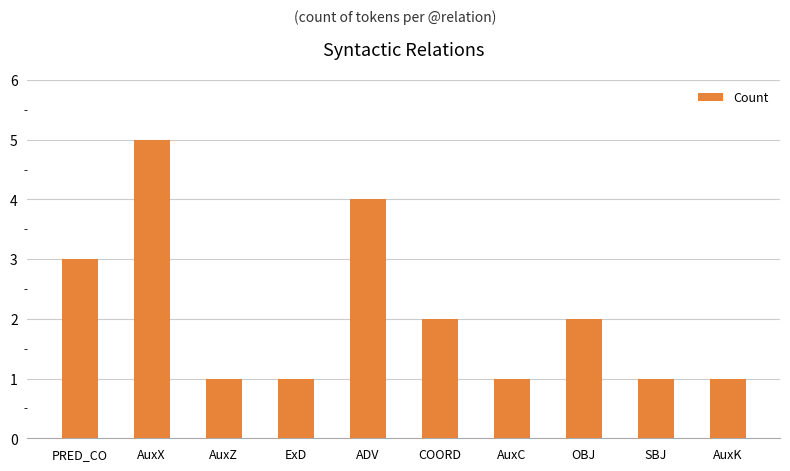

How many bars are there in total?

10